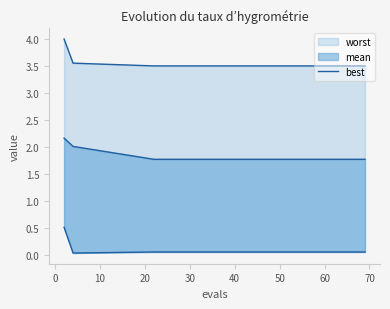

What is the sum of the values at 0 and 30?

0.1